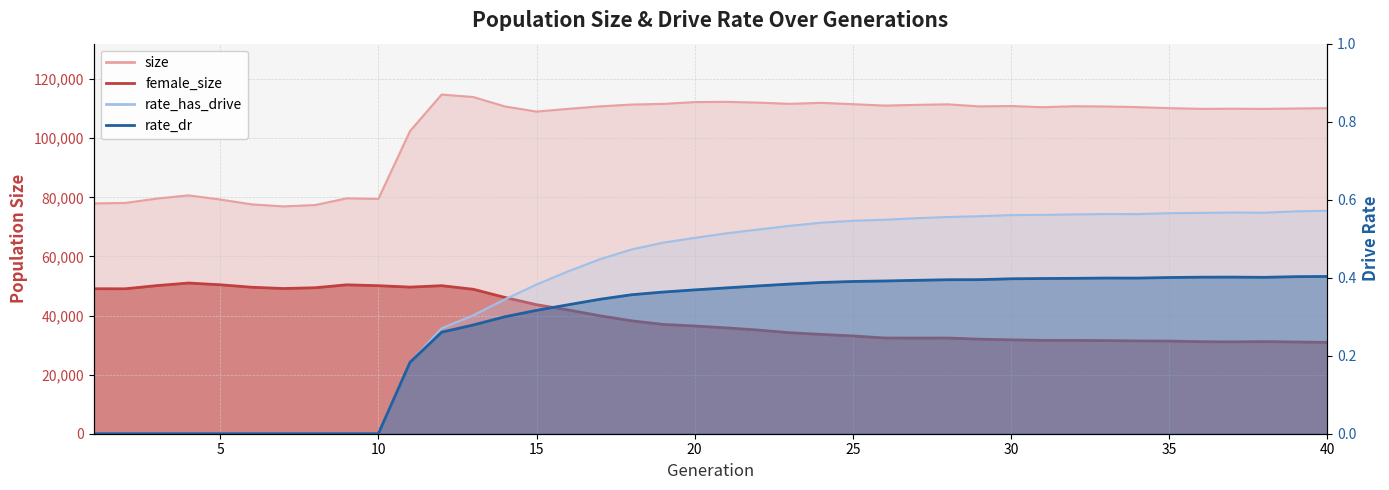

What is the difference between the highest and lowest values at 13?

113937.7